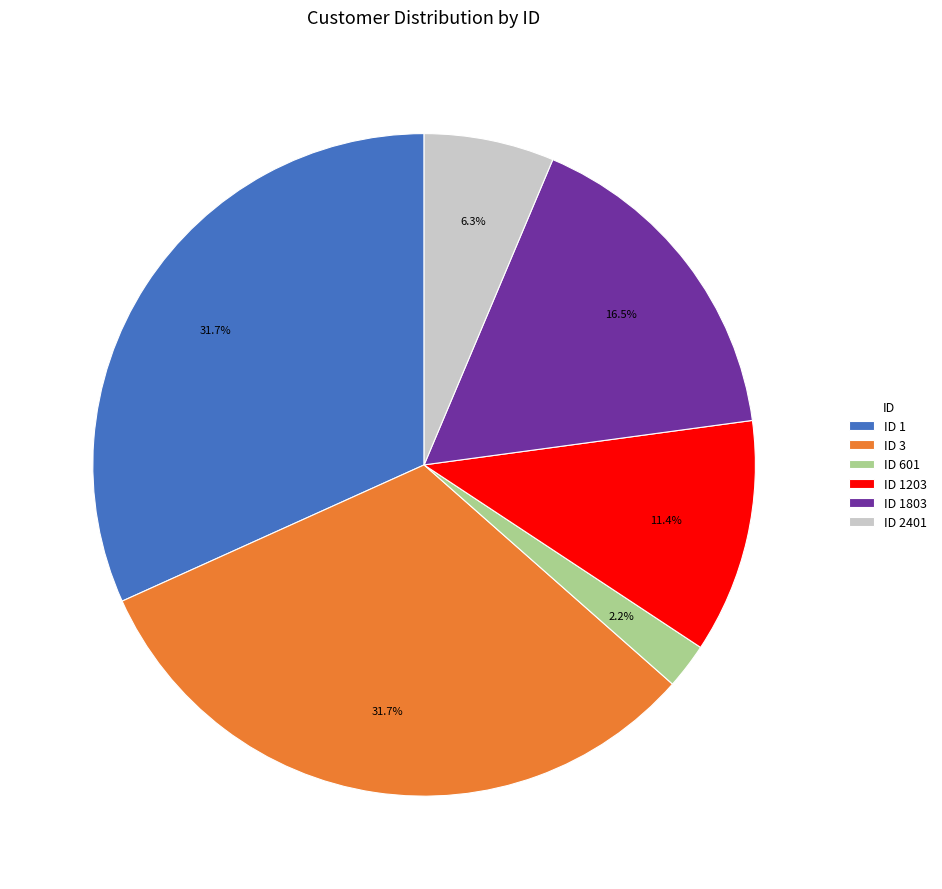

Is ID 1803 the majority of the pie?

No